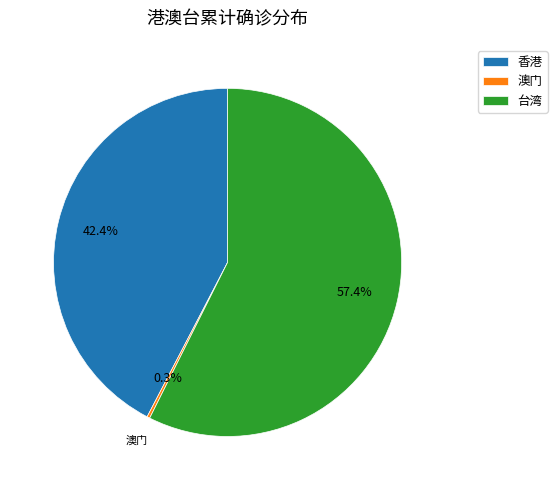

Which category has the biggest portion of the pie?

台湾